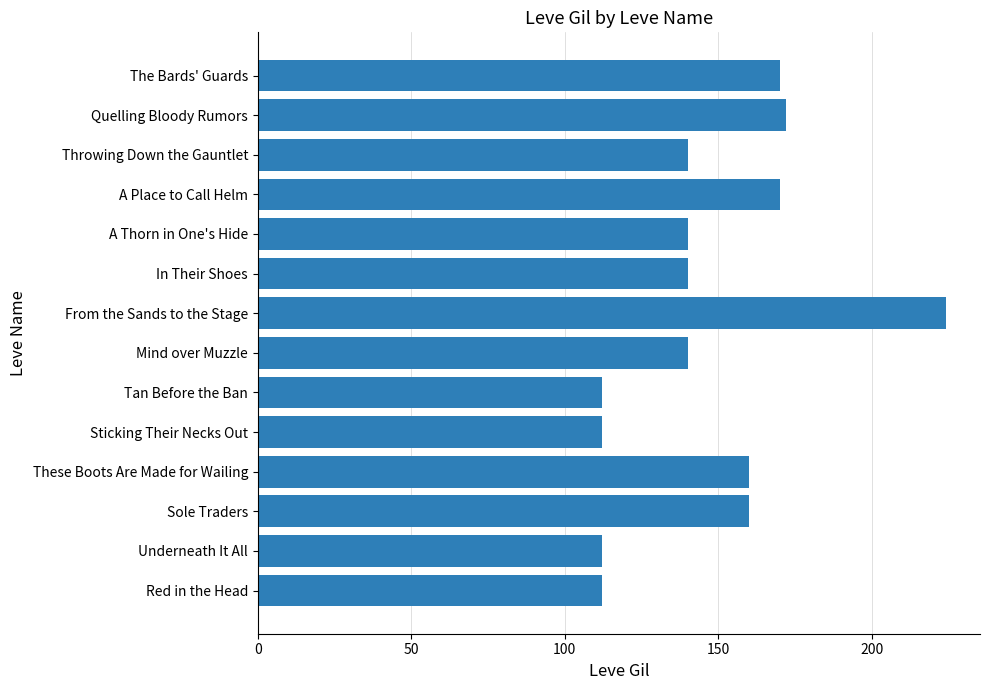

What is the average value?

147